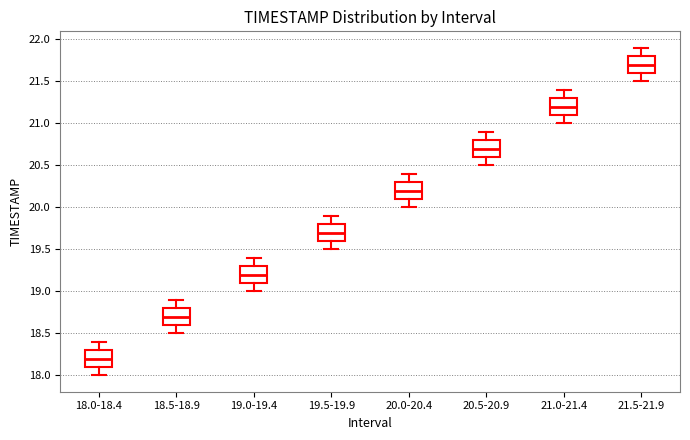

Reading left to right, transcribe this box plot: for each box, give where its median line is, the range the box spans, and where its two whiskers end, as read against the y-axis. The values are not printed on the chart, so give them approximately, as read against the axis.

18.0-18.4: median 18.2, box 18.1 to 18.3, whiskers 18.0 to 18.4
18.5-18.9: median 18.7, box 18.6 to 18.8, whiskers 18.5 to 18.9
19.0-19.4: median 19.2, box 19.1 to 19.3, whiskers 19.0 to 19.4
19.5-19.9: median 19.7, box 19.6 to 19.8, whiskers 19.5 to 19.9
20.0-20.4: median 20.2, box 20.1 to 20.3, whiskers 20.0 to 20.4
20.5-20.9: median 20.7, box 20.6 to 20.8, whiskers 20.5 to 20.9
21.0-21.4: median 21.2, box 21.1 to 21.3, whiskers 21.0 to 21.4
21.5-21.9: median 21.7, box 21.6 to 21.8, whiskers 21.5 to 21.9